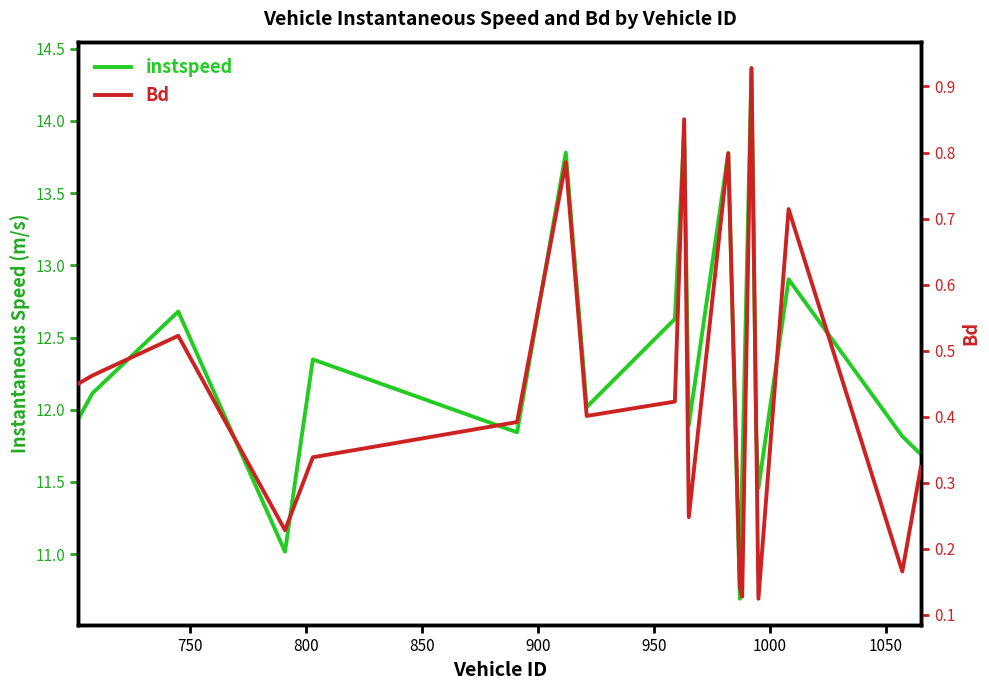

True or false: instspeed has more than 1 interior local peaks.

True